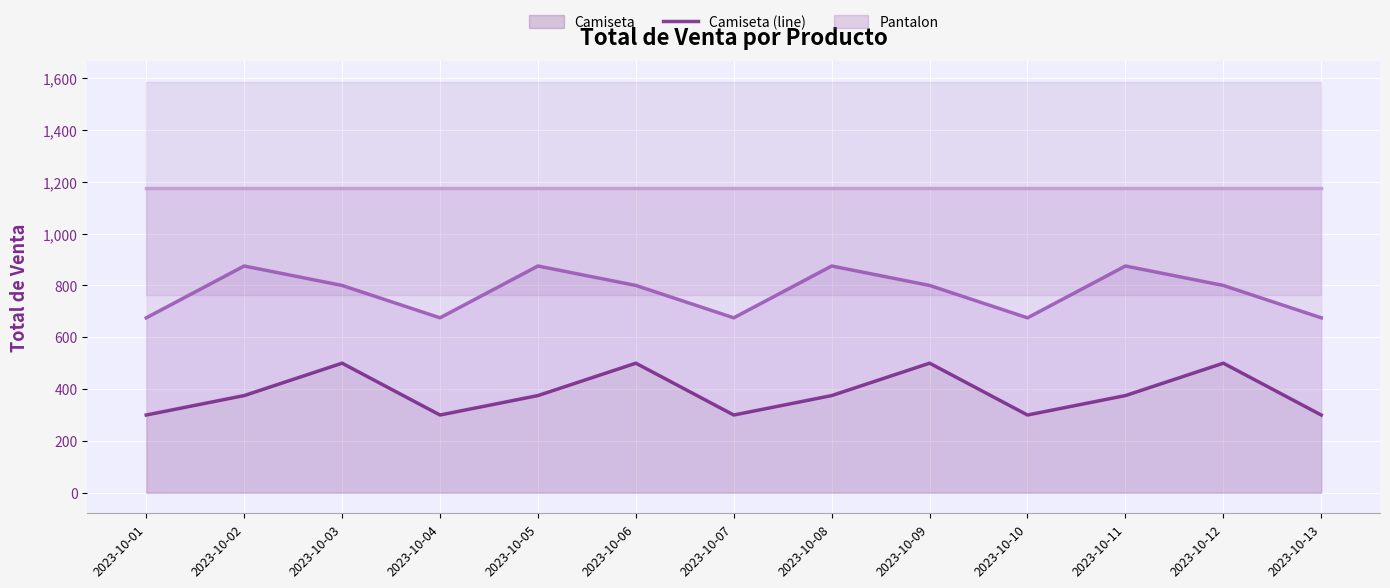

Which has a higher value, 2023-10-05 or 2023-10-10?

2023-10-05